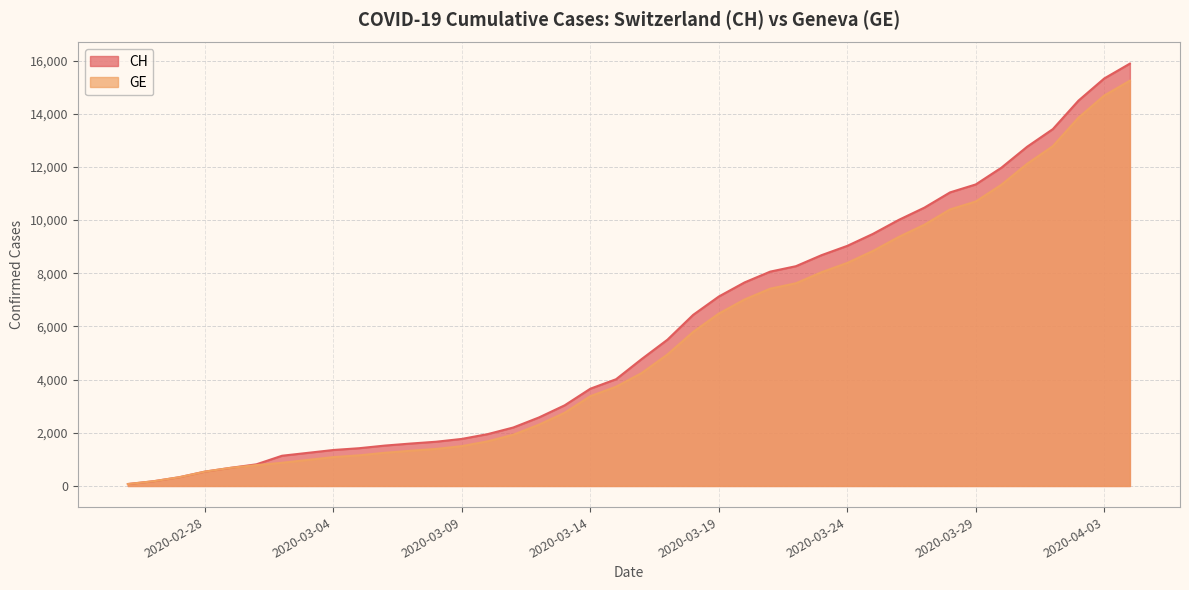

Between 2020-03-27 and 2020-03-04, which is larger?

2020-03-27